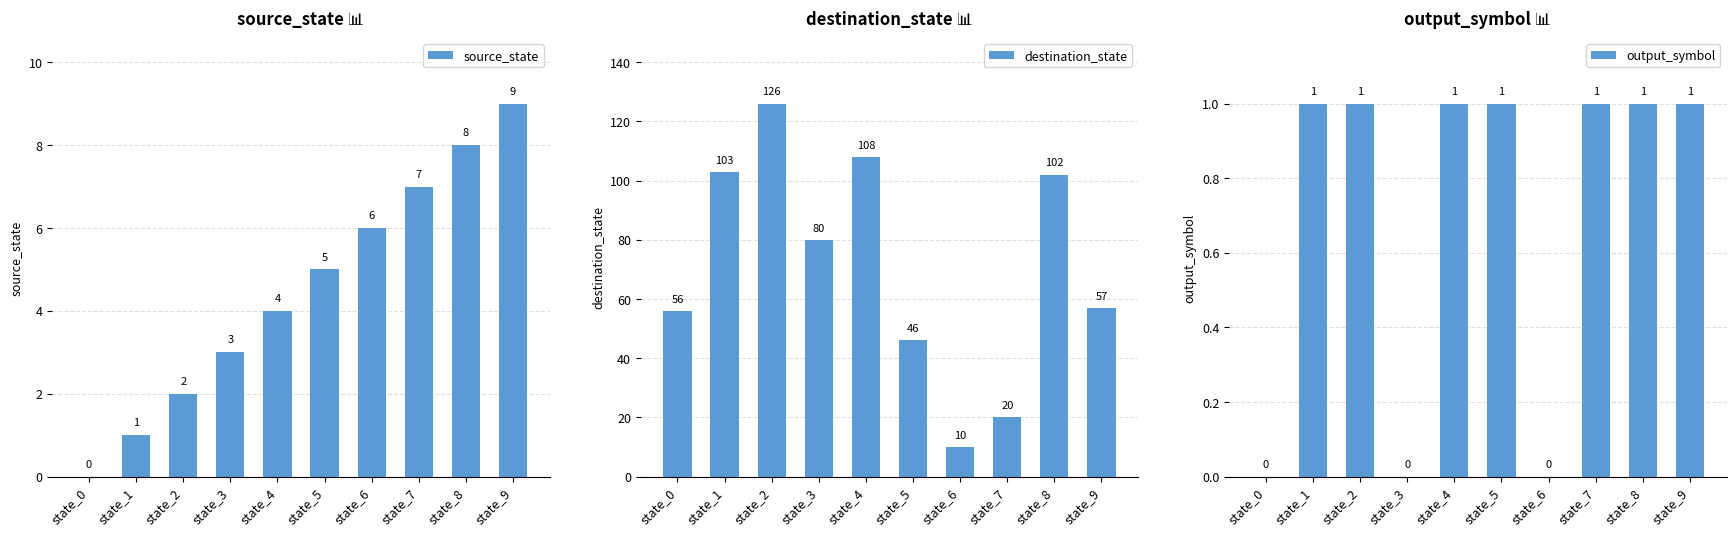

Are the bars horizontal?

No